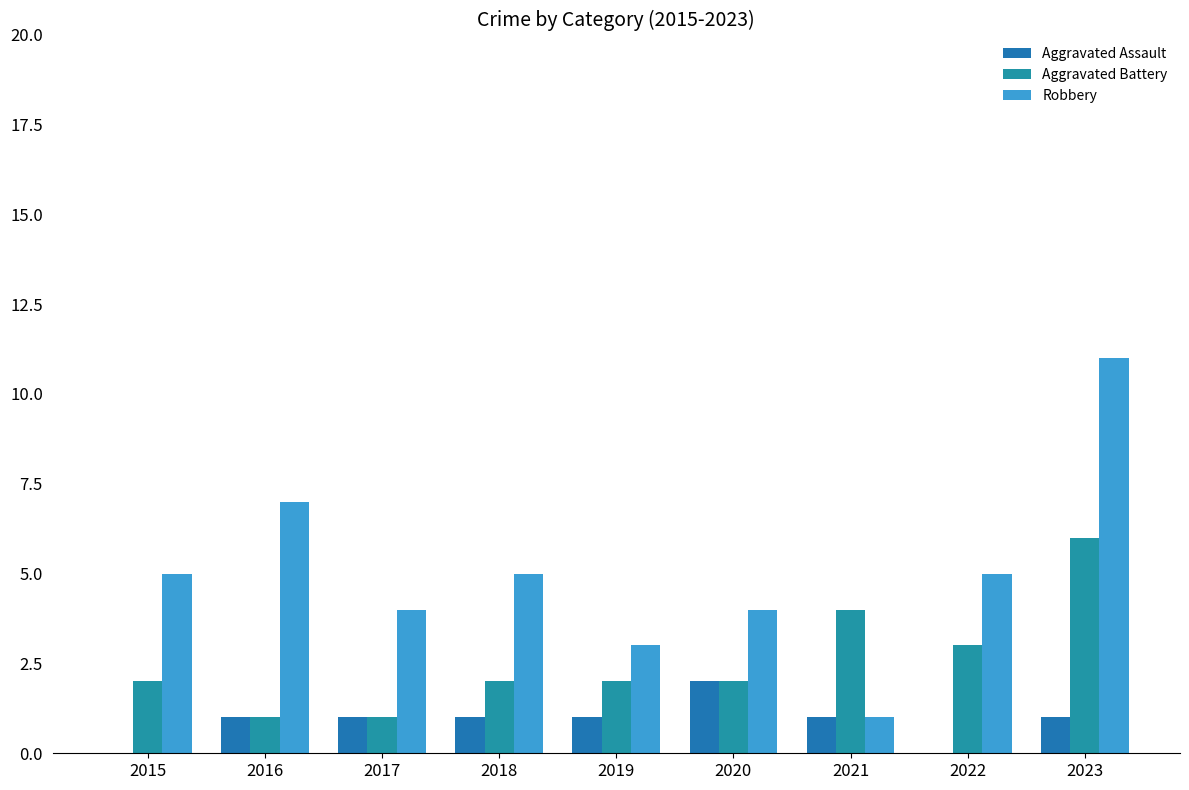

What are all the series names shown in the legend?

Aggravated Assault, Aggravated Battery, Robbery